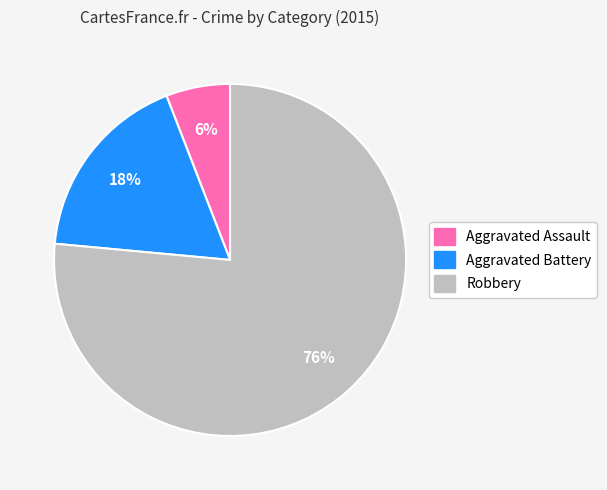

Between Robbery and Aggravated Battery, which is larger?

Robbery